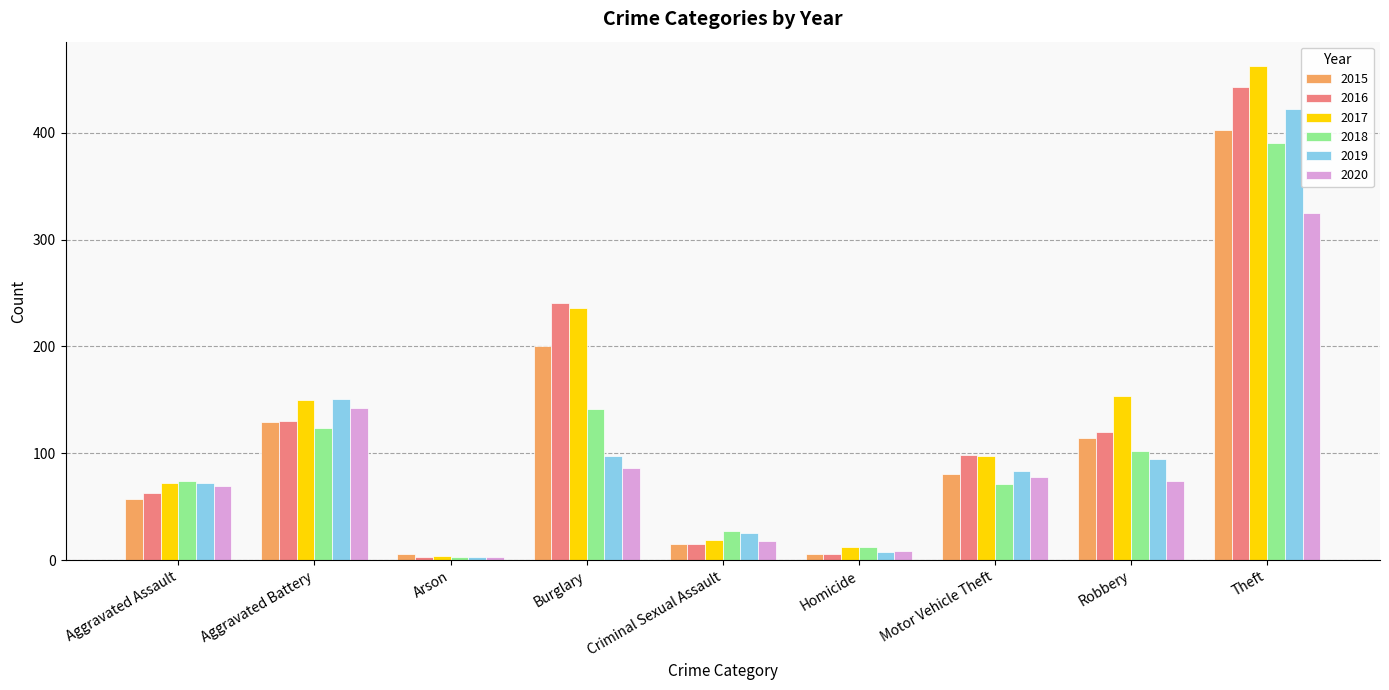

Where does the 2019 series first go above 83?

Aggravated Battery